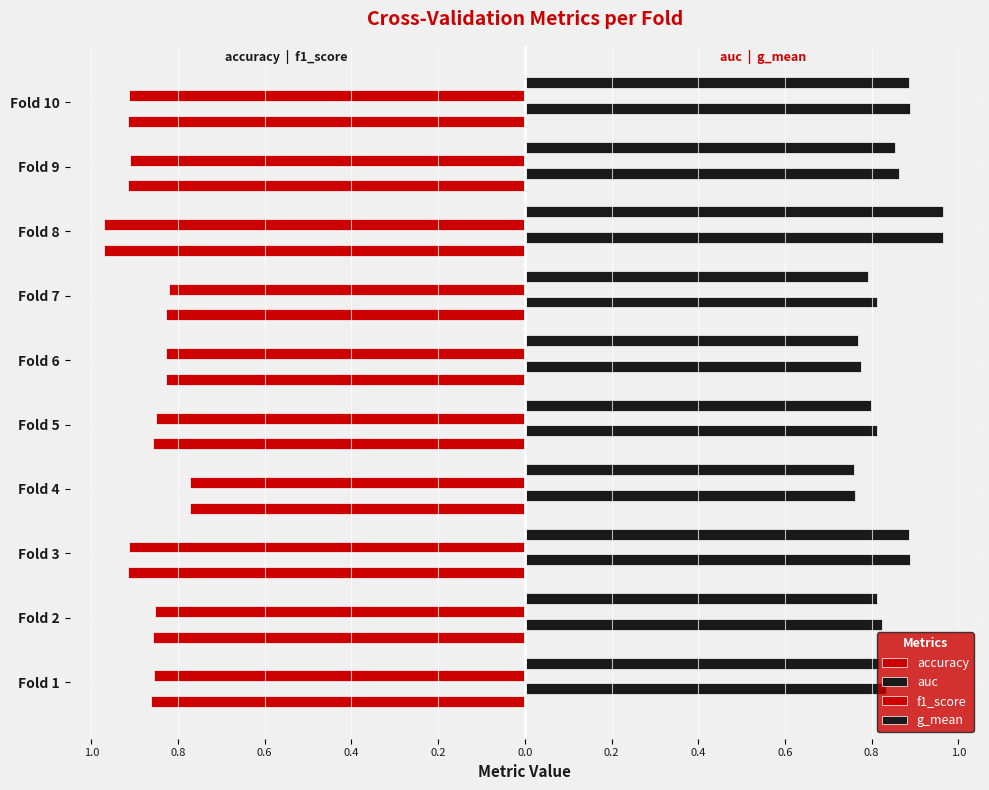

Reading left to right, list all the values displayed in this chart.

accuracy: -0.9	-0.9	-0.9	-0.8	-0.9	-0.8	-0.8	-1.0	-0.9	-0.9
auc: 0.8	0.8	0.9	0.8	0.8	0.8	0.8	1.0	0.9	0.9
f1_score: -0.9	-0.9	-0.9	-0.8	-0.9	-0.8	-0.8	-1.0	-0.9	-0.9
g_mean: 0.8	0.8	0.9	0.8	0.8	0.8	0.8	1.0	0.9	0.9